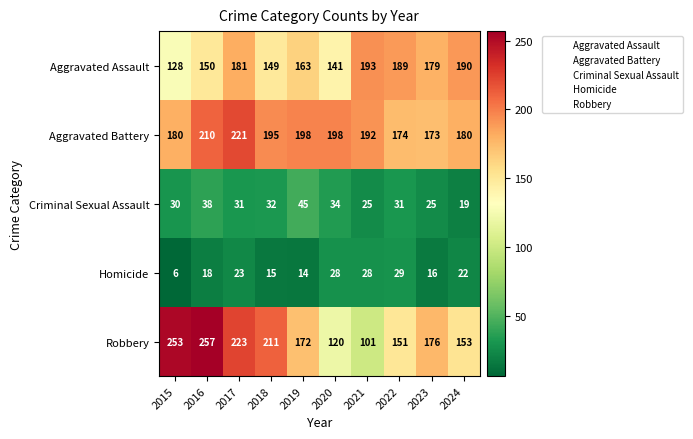

At which category is the sum across all series the highest?

2017